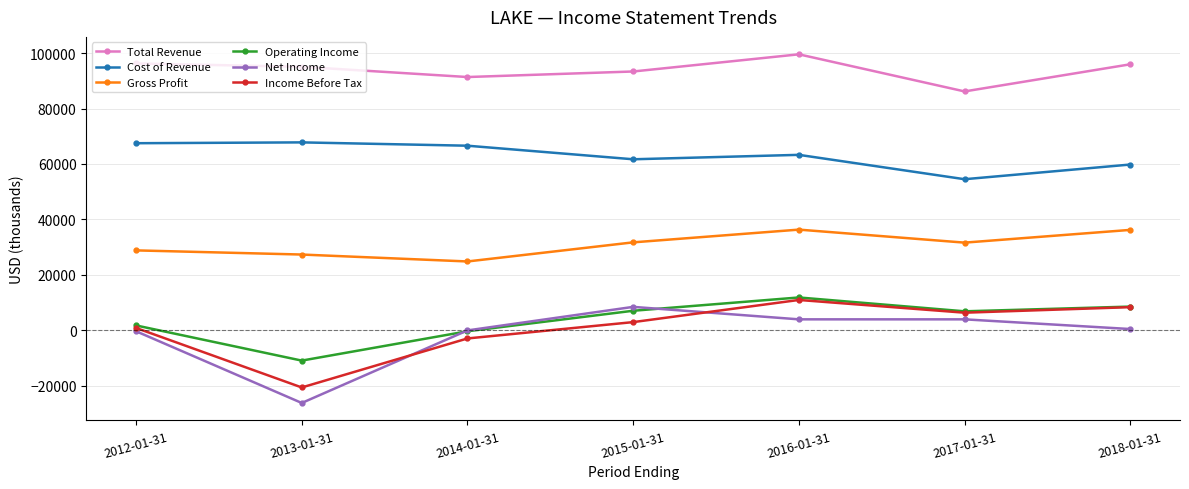

Where is Income Before Tax nearest to the value -4900?

2014-01-31